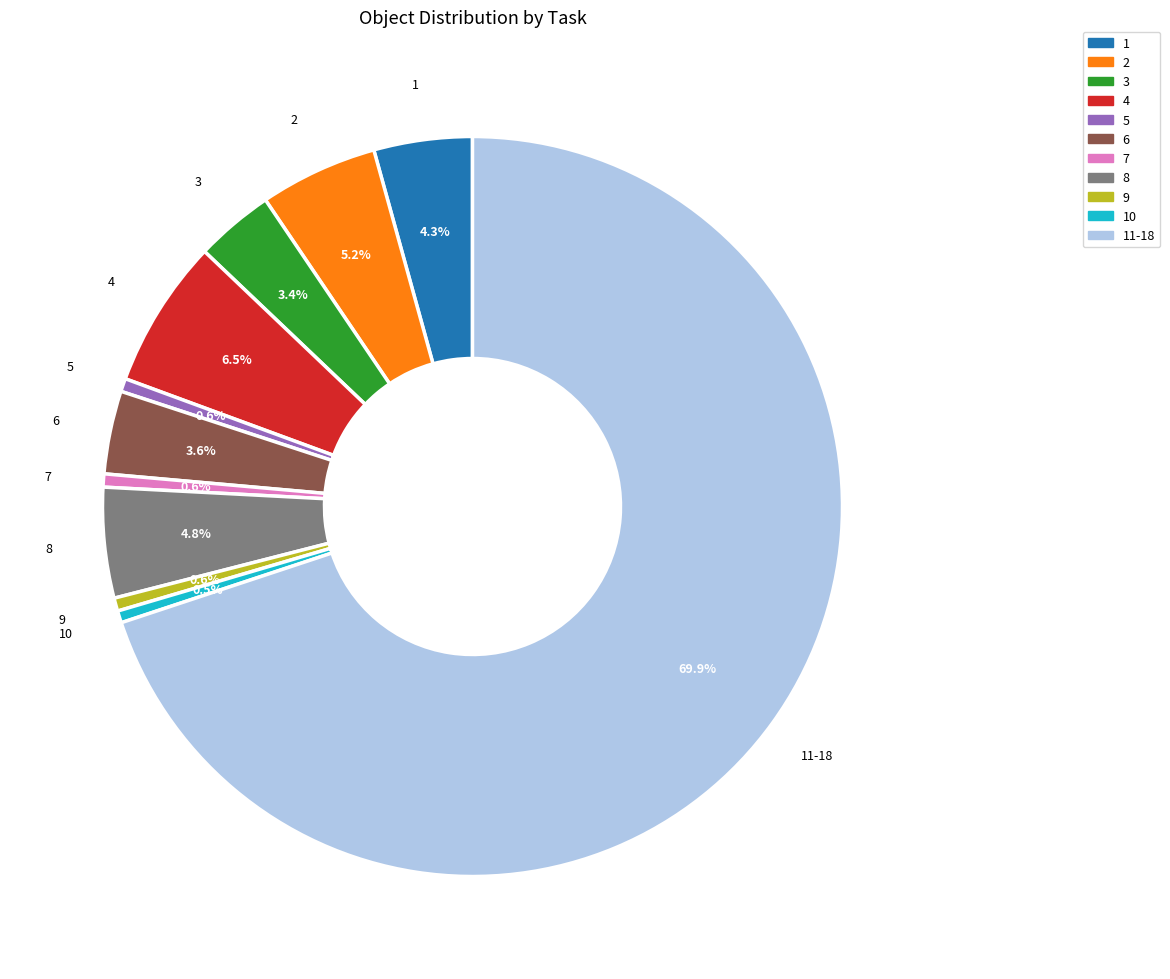

Does any single category account for the majority?

Yes